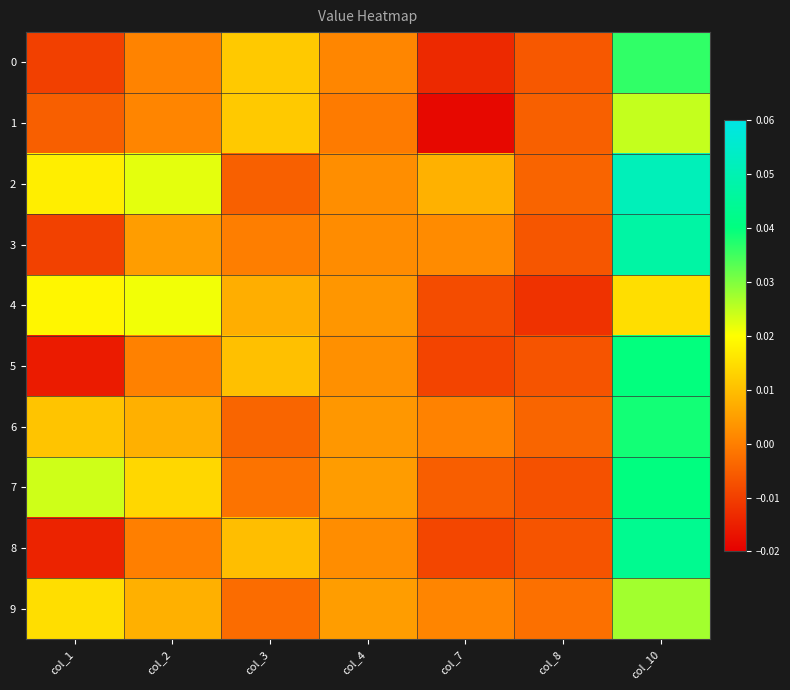

Reading right to left, transcribe all the data shown in this chart.

0: col_10=0.0	col_8=-0.0	col_7=-0.0	col_4=0.0	col_3=0.0	col_2=0.0	col_1=-0.0
1: col_10=0.0	col_8=-0.0	col_7=-0.0	col_4=-0.0	col_3=0.0	col_2=0.0	col_1=-0.0
2: col_10=0.1	col_8=-0.0	col_7=0.0	col_4=0.0	col_3=-0.0	col_2=0.0	col_1=0.0
3: col_10=0.0	col_8=-0.0	col_7=0.0	col_4=0.0	col_3=-0.0	col_2=0.0	col_1=-0.0
4: col_10=0.0	col_8=-0.0	col_7=-0.0	col_4=0.0	col_3=0.0	col_2=0.0	col_1=0.0
5: col_10=0.0	col_8=-0.0	col_7=-0.0	col_4=0.0	col_3=0.0	col_2=0.0	col_1=-0.0
6: col_10=0.0	col_8=-0.0	col_7=0.0	col_4=0.0	col_3=-0.0	col_2=0.0	col_1=0.0
7: col_10=0.0	col_8=-0.0	col_7=-0.0	col_4=0.0	col_3=-0.0	col_2=0.0	col_1=0.0
8: col_10=0.0	col_8=-0.0	col_7=-0.0	col_4=0.0	col_3=0.0	col_2=0.0	col_1=-0.0
9: col_10=0.0	col_8=-0.0	col_7=0.0	col_4=0.0	col_3=-0.0	col_2=0.0	col_1=0.0